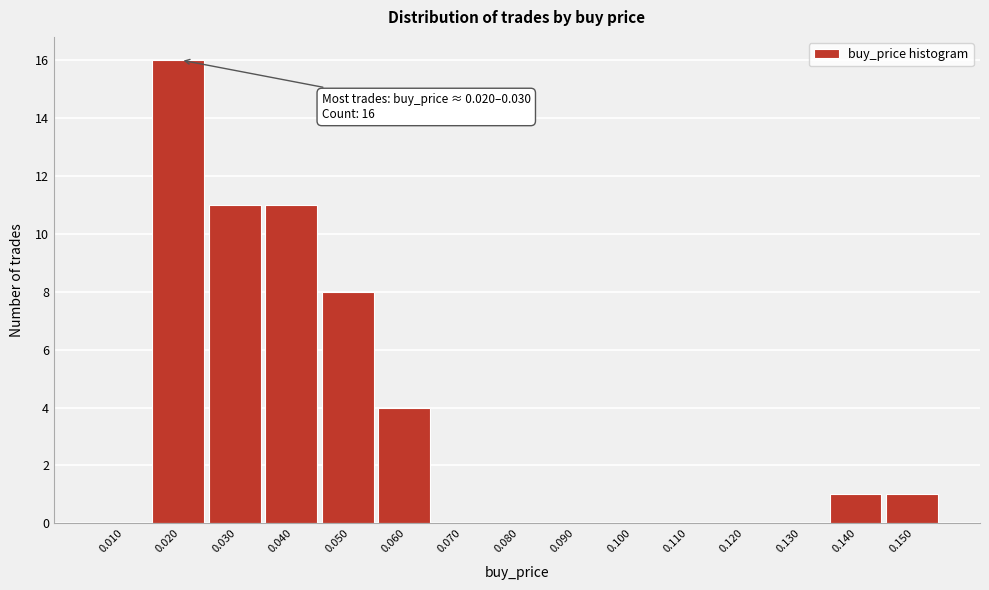

Reading left to right, list all the values displayed in this chart.

0.010=0	0.020=16	0.030=11	0.040=11	0.050=8	0.060=4	0.070=0	0.080=0	0.090=0	0.100=0	0.110=0	0.120=0	0.130=0	0.140=1	0.150=1